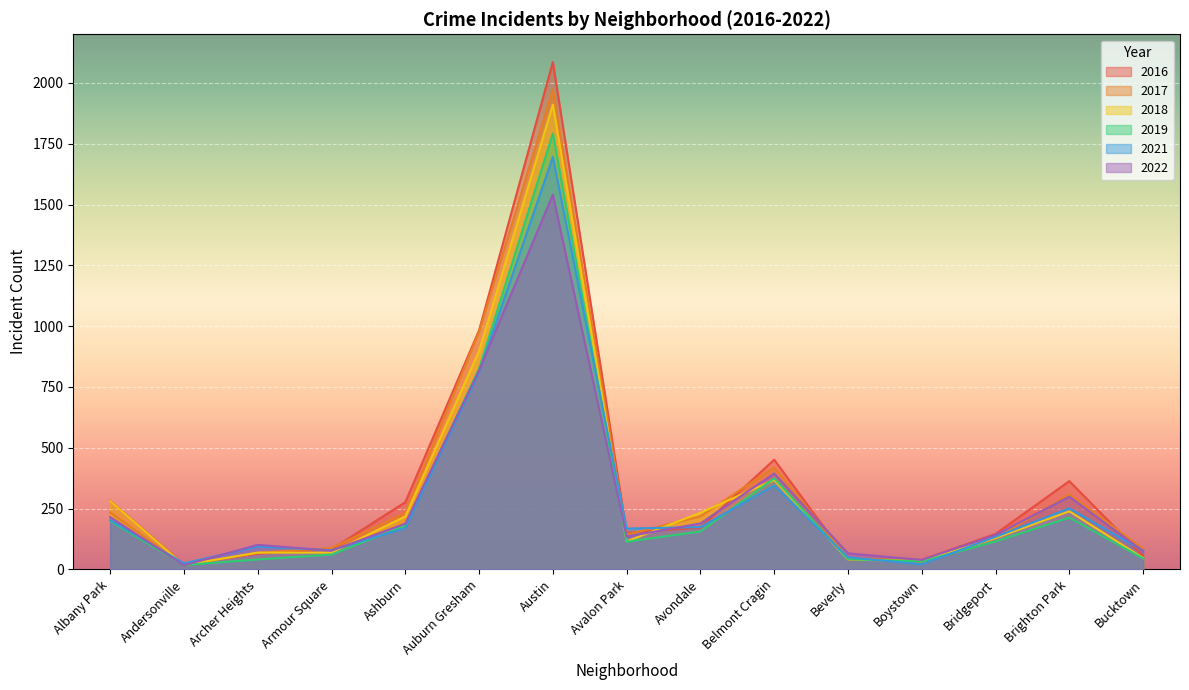

Between Albany Park and Bridgeport, which series saw the biggest shift?

2018